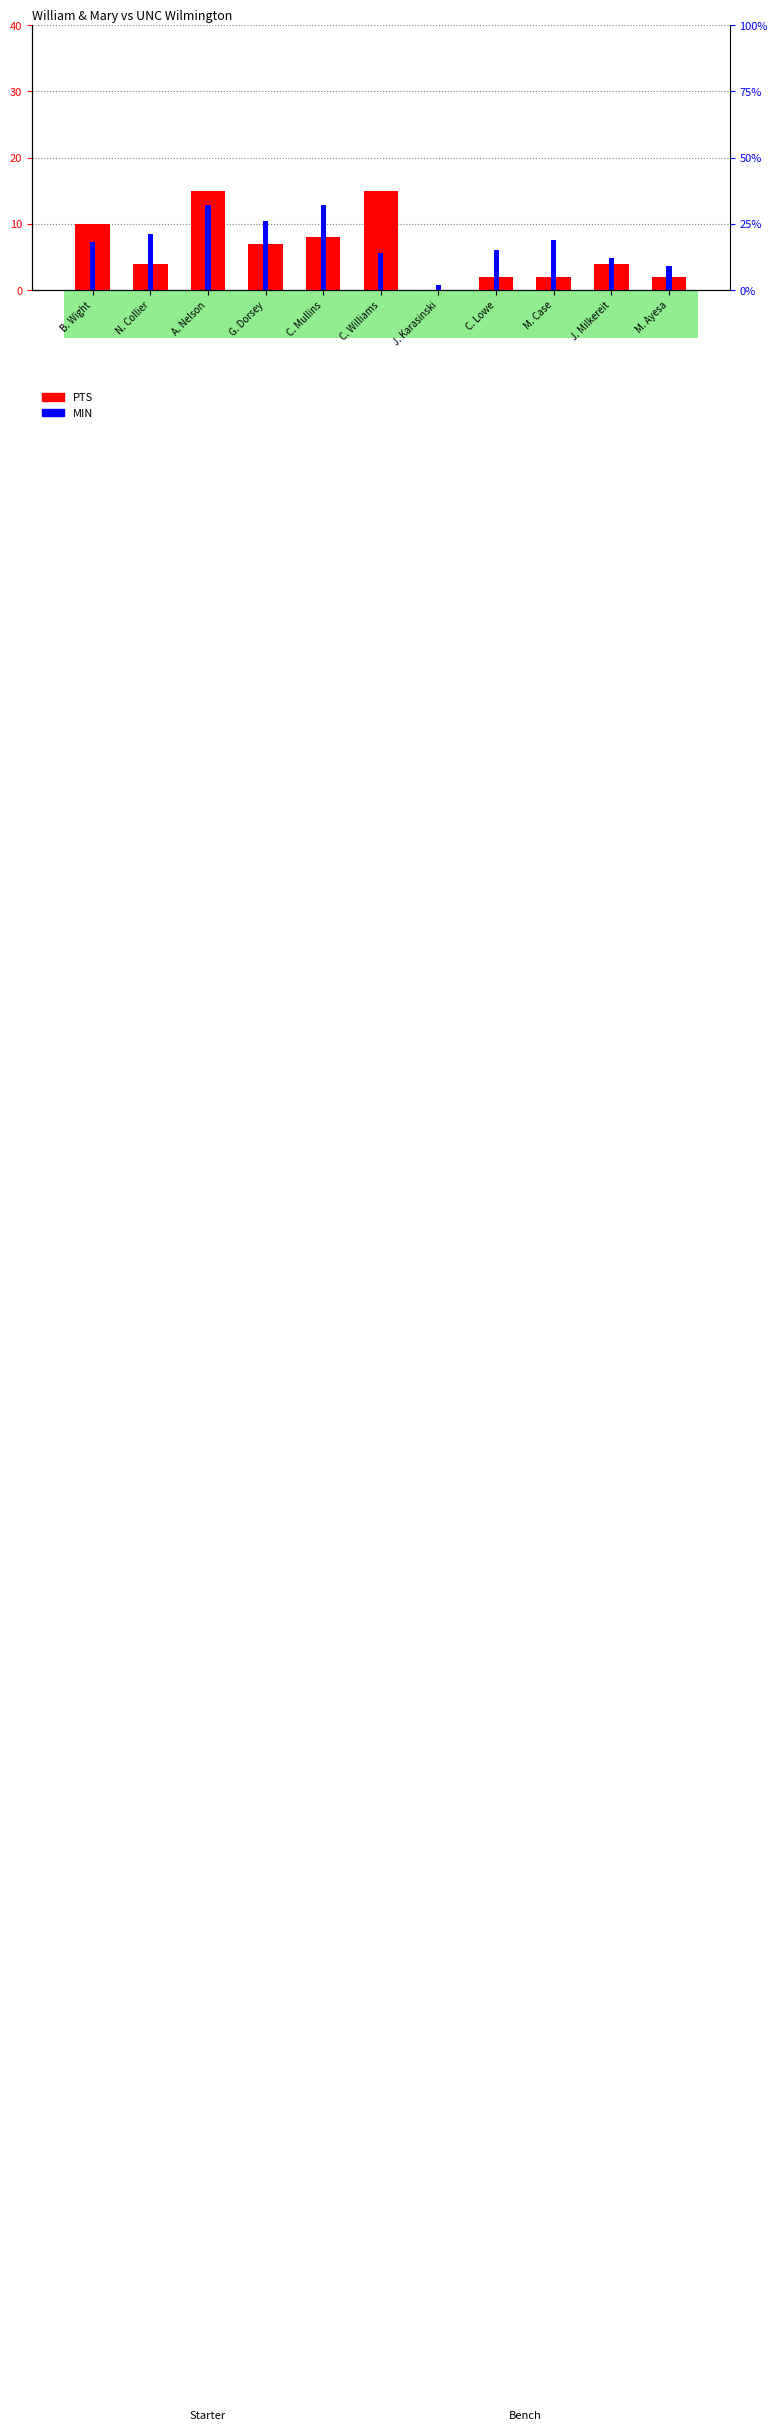

Does the chart contain any negative values?

No